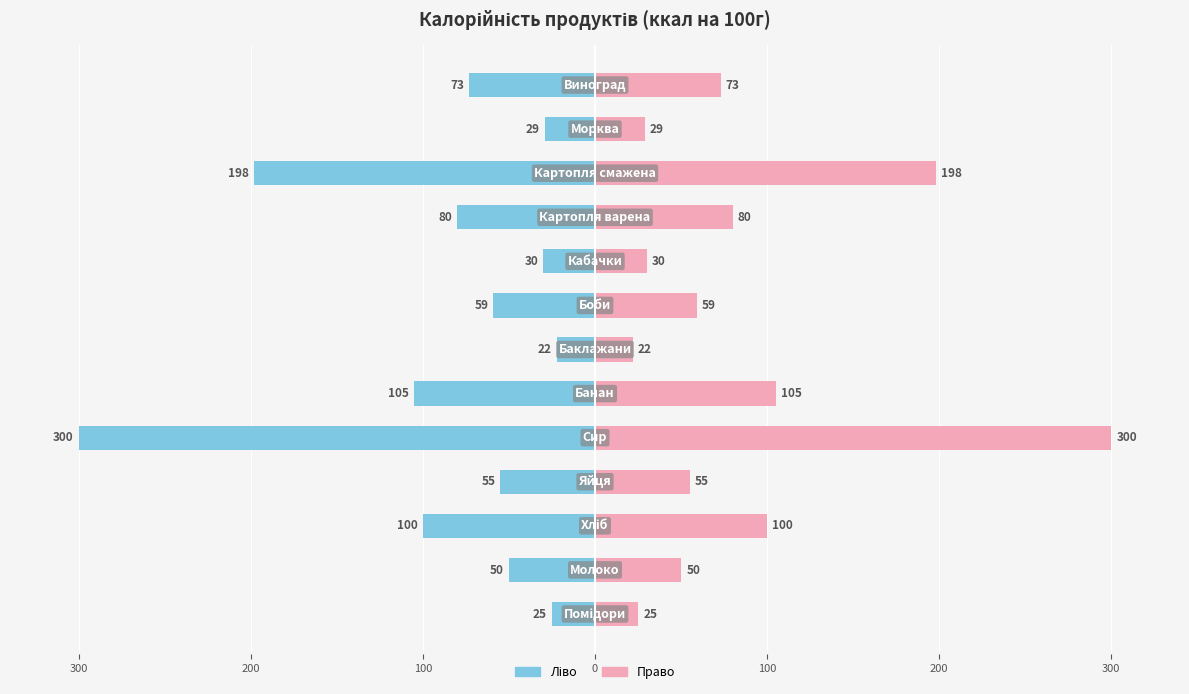

List the series in order of their peak value, lowest first.

Калорійність (ліва шкала), Калорійність (права шкала)